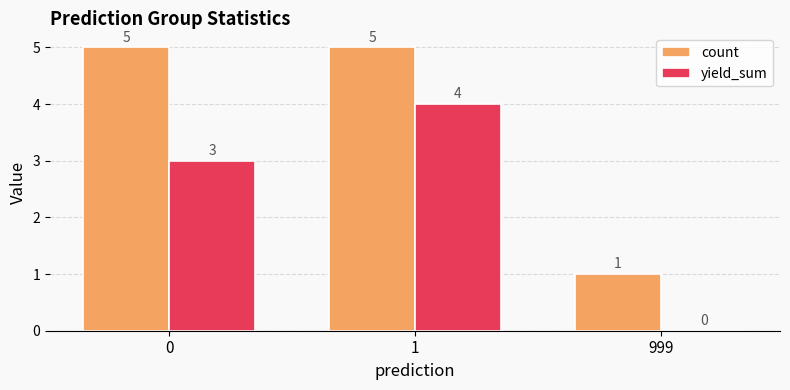

Which series has the largest total across all categories?

count